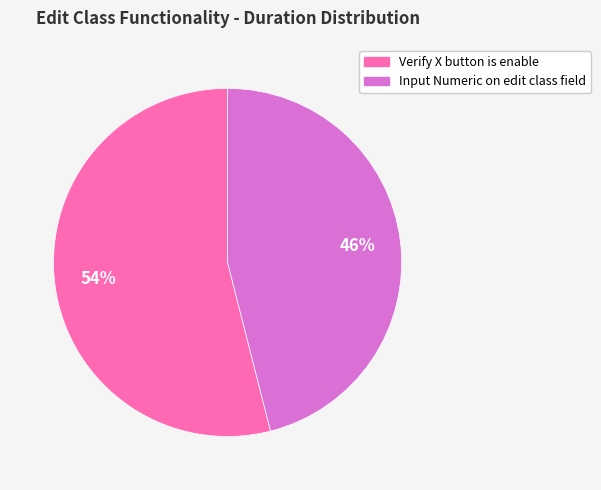

The Verify X button is enable slice represents 54% of the pie. True or false?

True